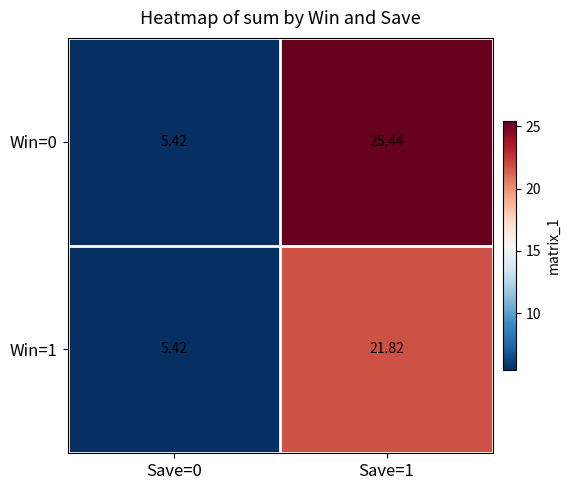

How many categories are shown in the chart?

2